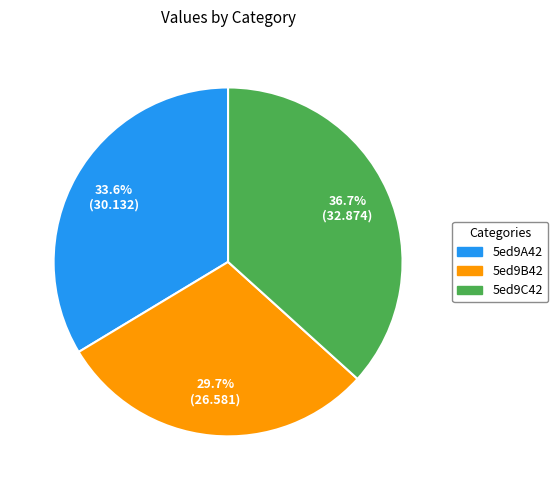

To the nearest percent, what is the difference between the 5ed9B42 and 5ed9C42 slice percentages?

7%